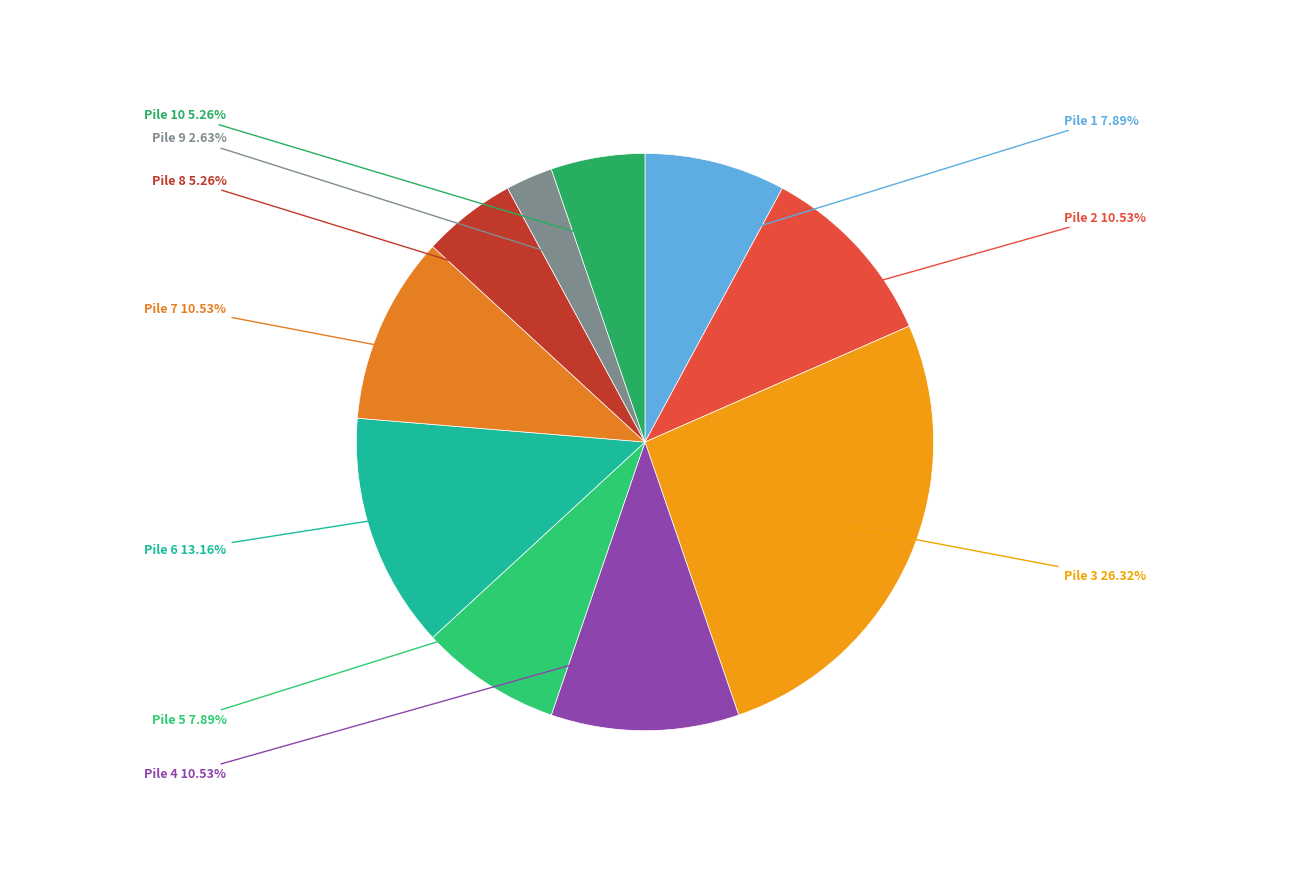

Does any single category account for the majority?

No